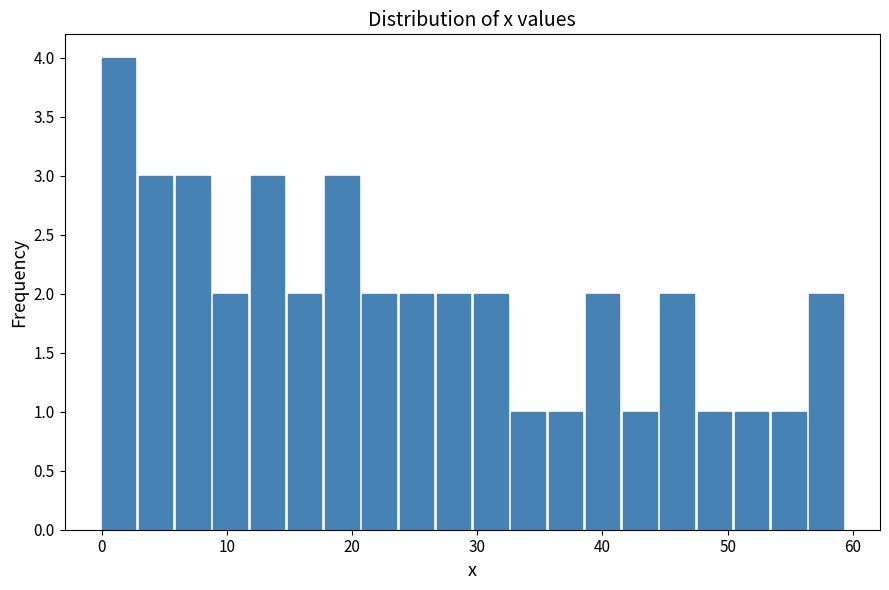

Around what value on the x-axis is the tallest bar? Give the approximate position of its centre, as read against the axis.

1